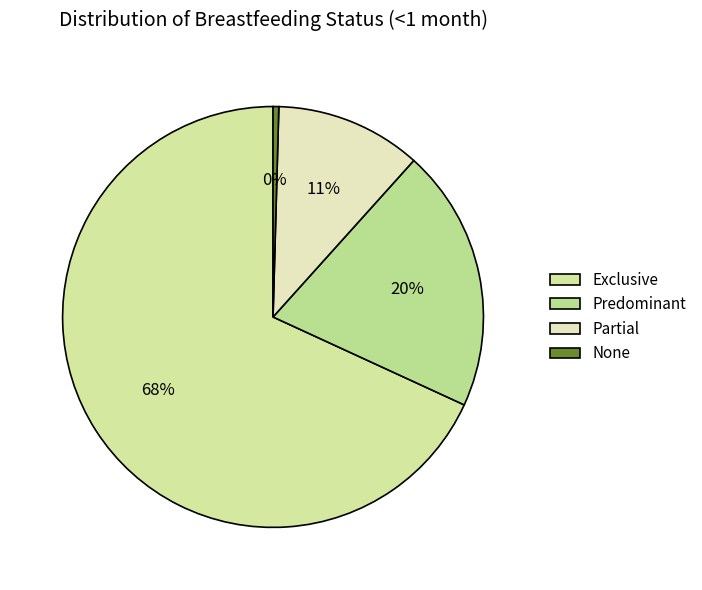

Which slice is the largest?

Exclusive